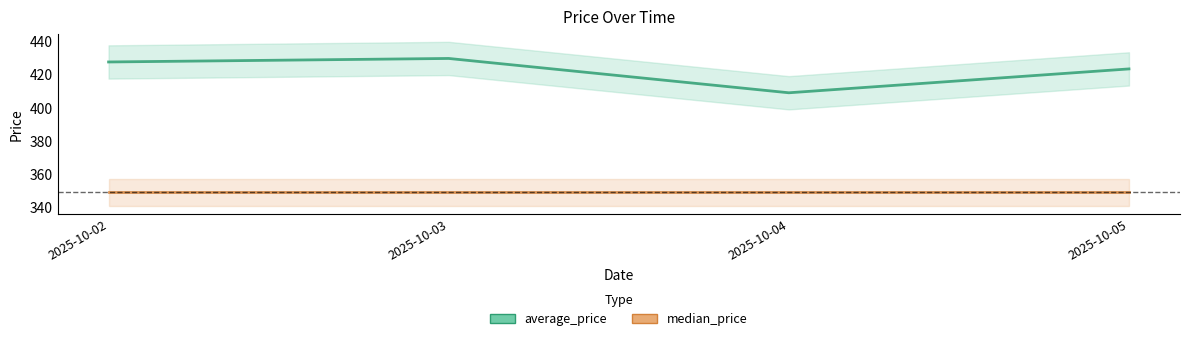

What is the minimum value shown in the chart?

349.0